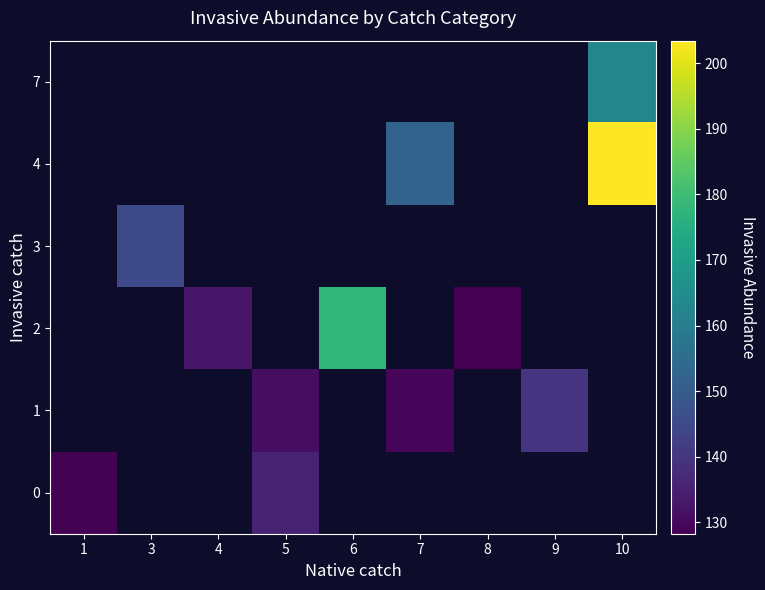

Between 4 and 6, which series saw the biggest shift?

2